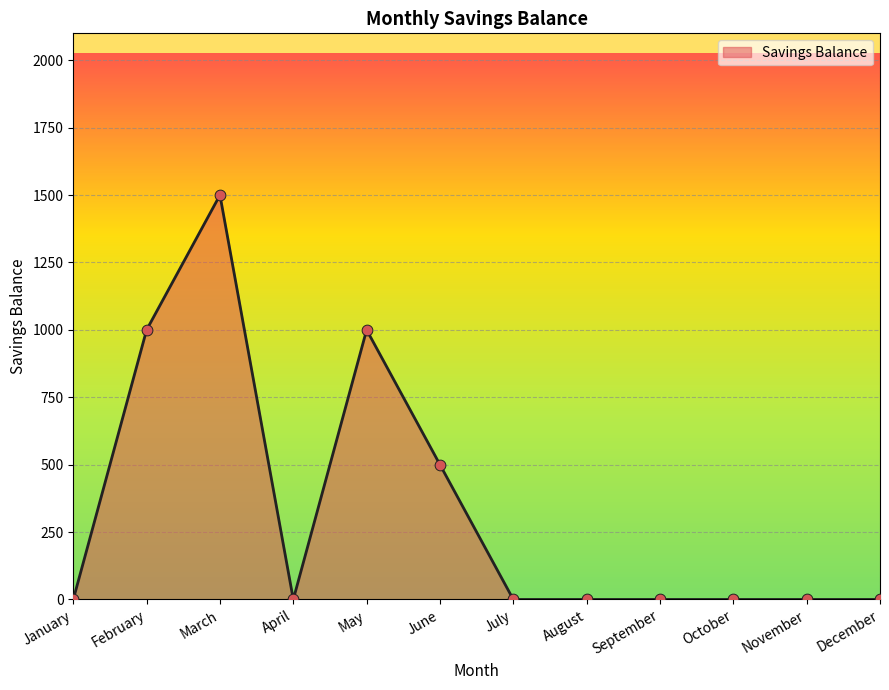

Between March and September, which is larger?

March